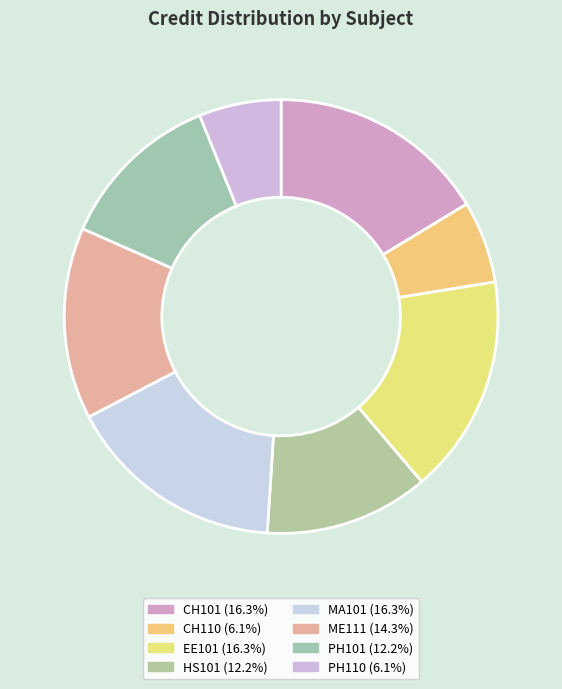

To the nearest percent, what portion does CH101 represent?

16%